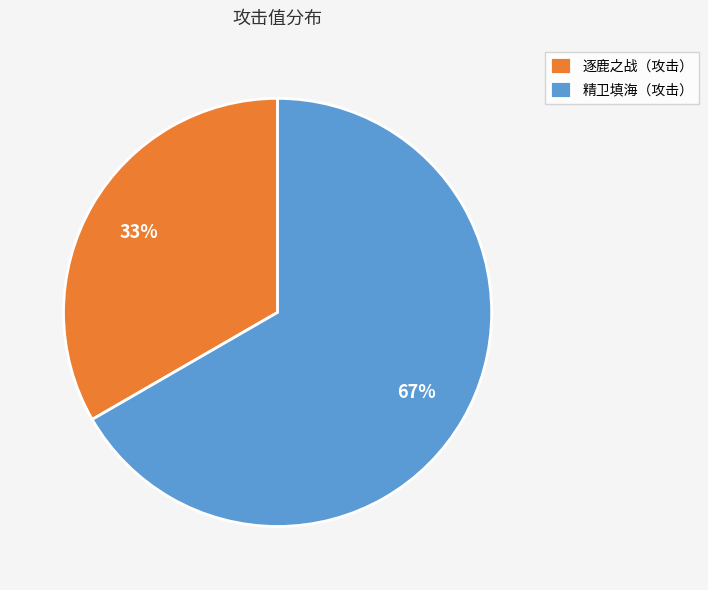

Rank the categories by value from lowest to highest.

逐鹿之战（攻击）, 精卫填海（攻击）